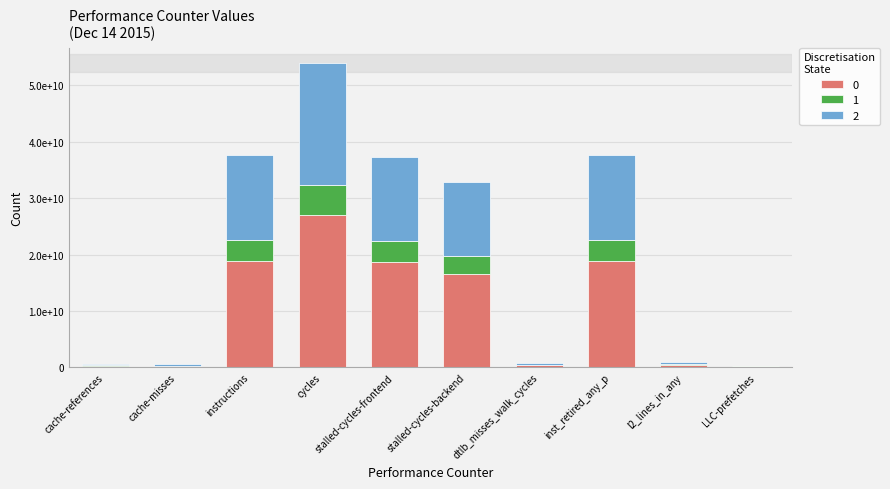

What are all the series names shown in the legend?

0, 1, 2